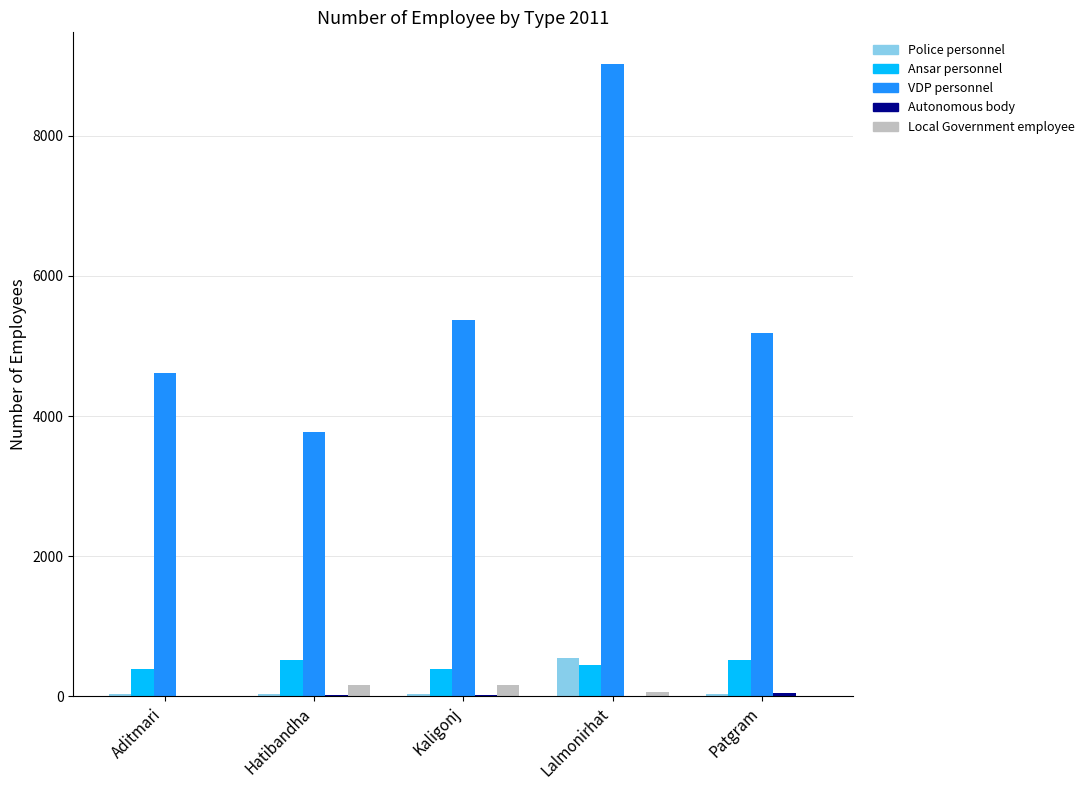

How many groups of bars are there?

5